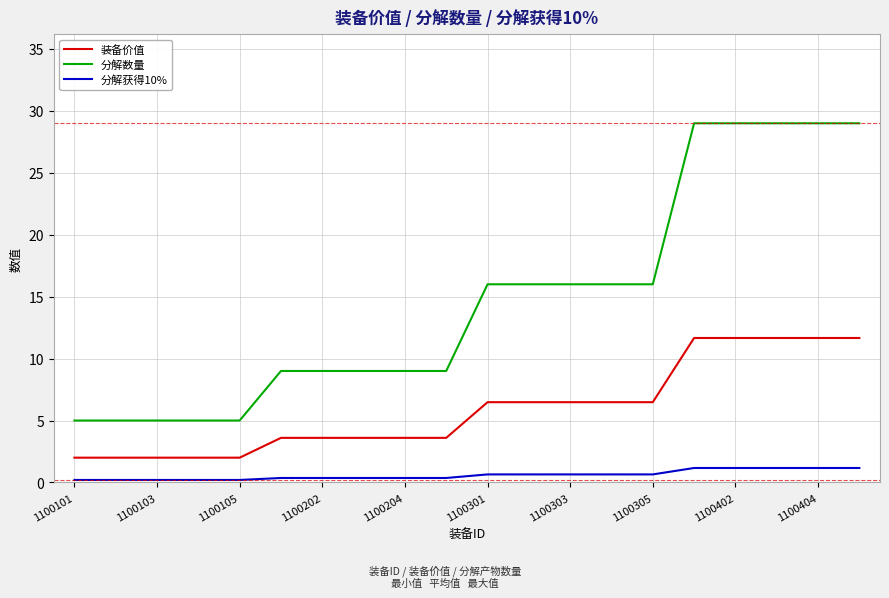

How many values in the 装备价值 series are below 6?

10